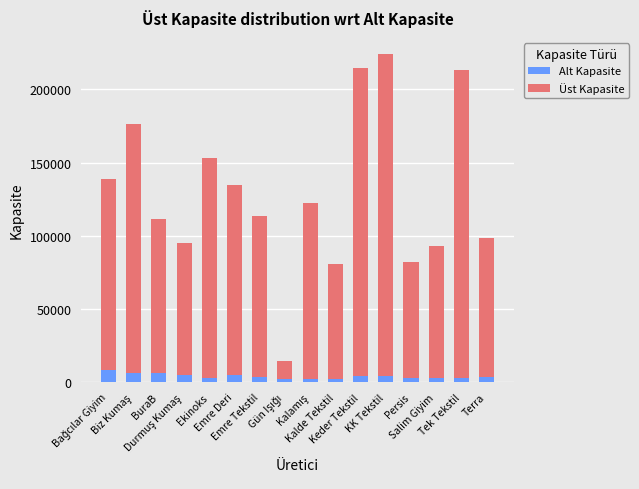

What is the difference between the maximum and minimum values in the Alt Kapasite series?

6000